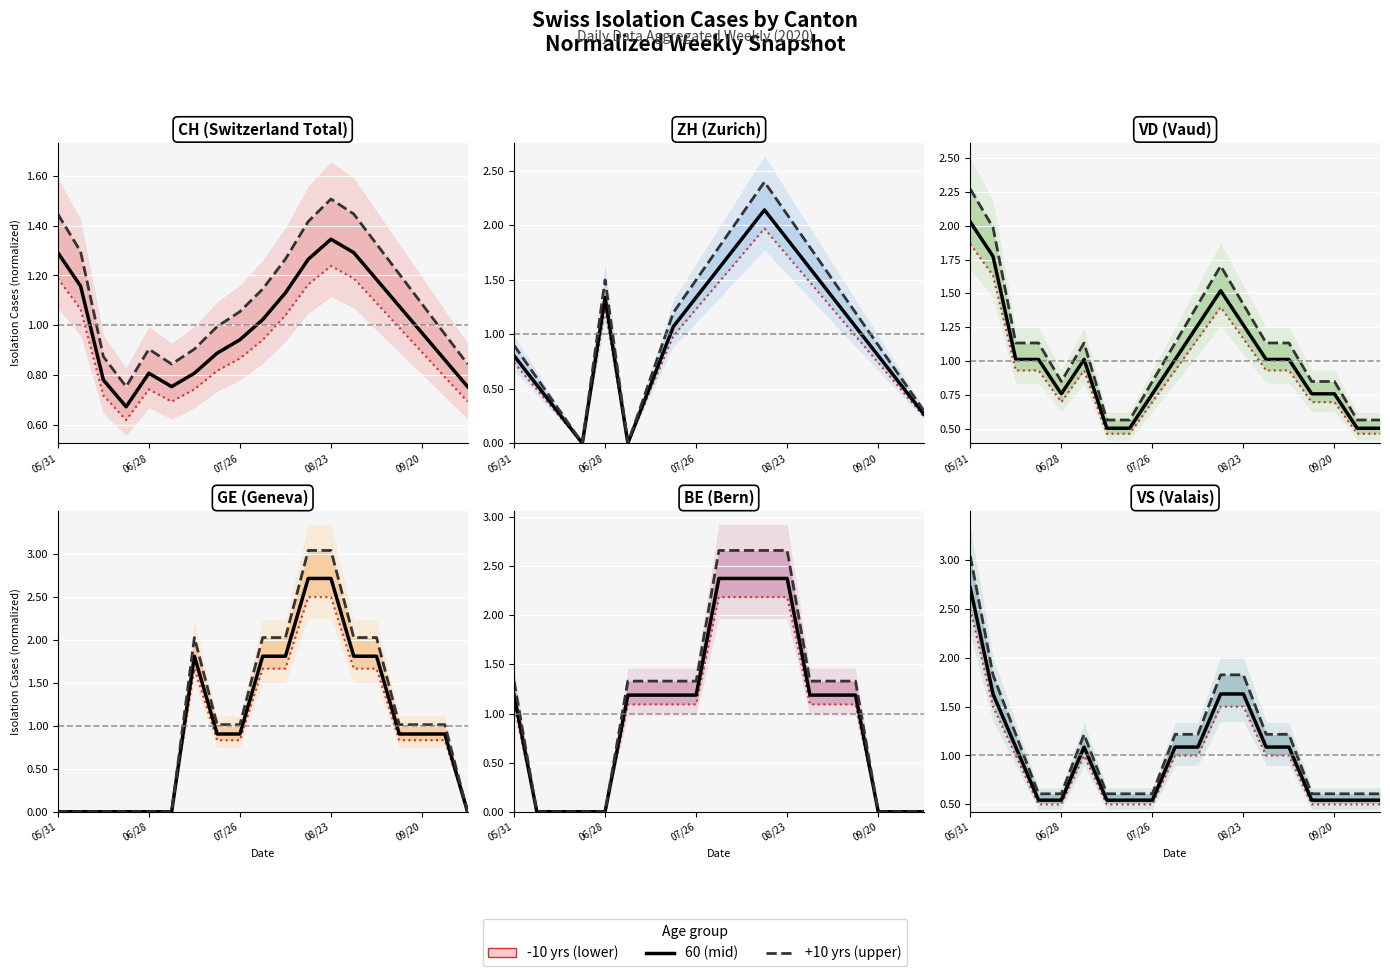

Which has a higher value, 06/28 or 07/26?

06/28